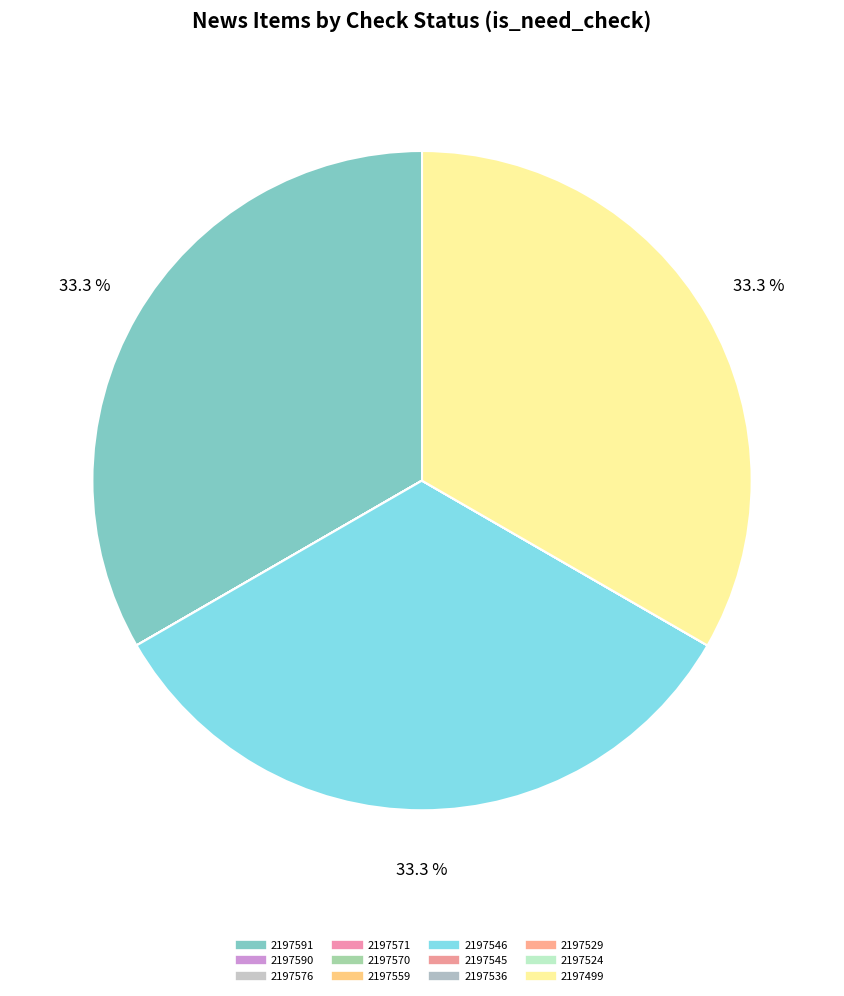

Count the number of slices in the pie.

12